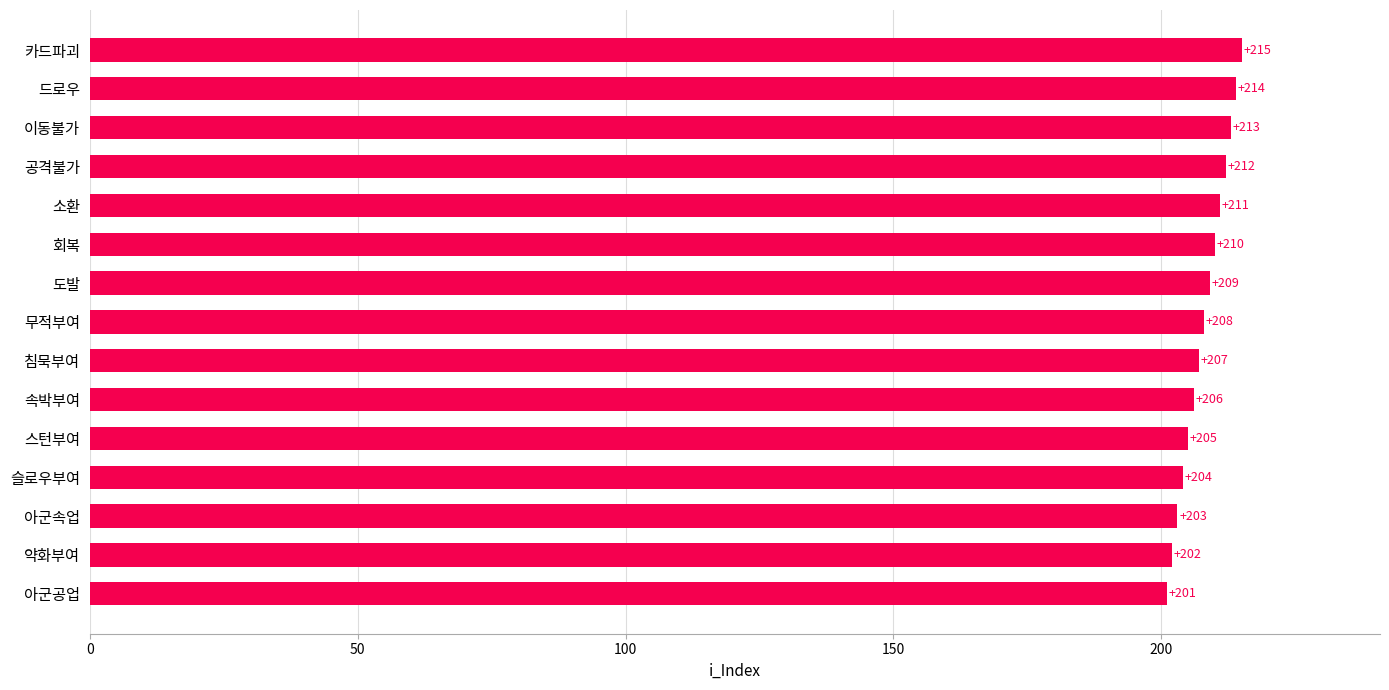

What is the difference between the maximum and second lowest values?

13